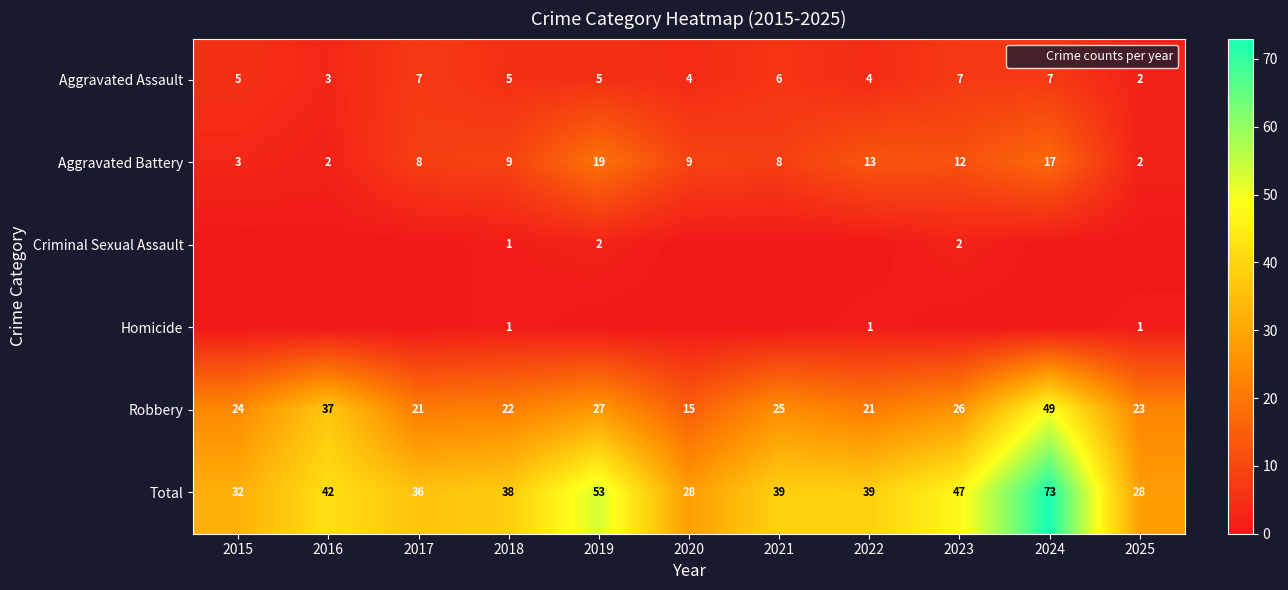

Between 2018 and 2025, which is larger?

2018